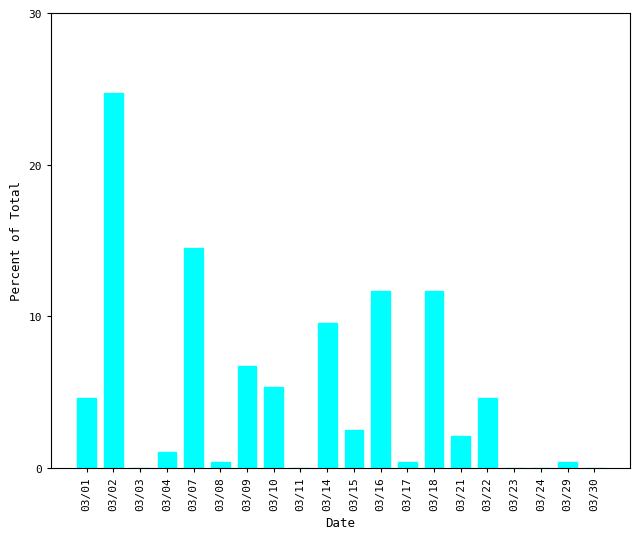

What is the sum of all values?

100.0